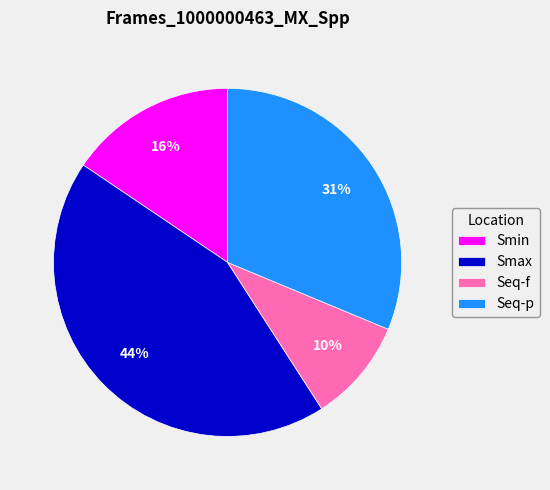

Does Seq-p represent more than half of the total?

No